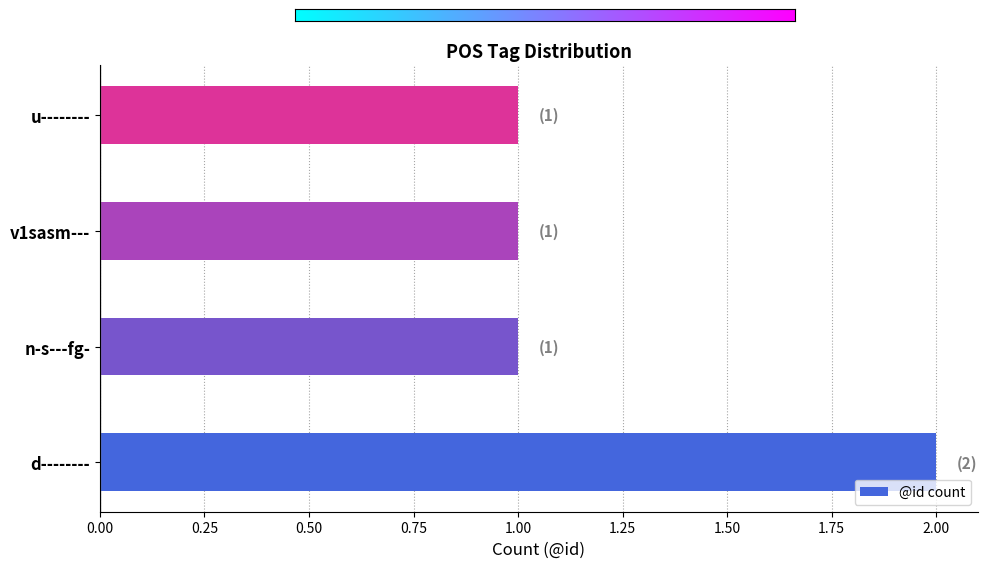

What is the sum of all values?

5